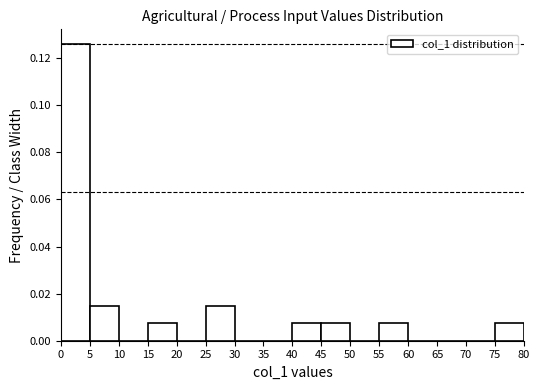

What is the height of the bar covering 45 to 50 on the x-axis? The values are not printed on the chart, so give them approximately, as read against the axis.

0.008